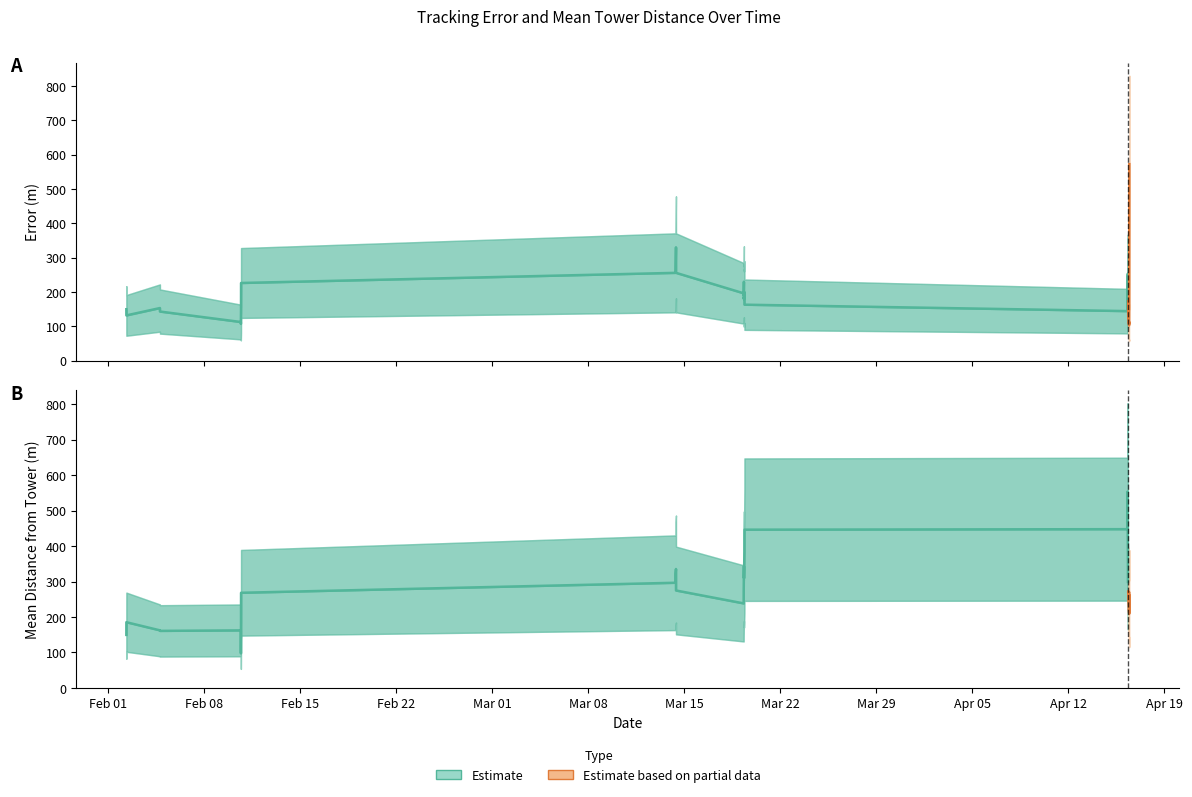

Reading right to left, list all the values displayed in this chart.

error_m: 553.8	579.1	584.2	276.4	221.4	41.6	106.5	82.1	254.8	49.1	72.6	54.7	204.9	482.6	50.7	408.6	121.0	167.1	242.4	121.0	69.7	214.7	351.7	137.2	149.1	51.3	459.7	148.4	172.2	447.3	423.2	97.2	138.7	24.5	55.5	238.7	78.0	165.8	177.0	106.2
mean_distance_from_tower: 267.6	267.6	267.6	79.9	426.2	220.8	258.3	58.4	339.6	186.3	263.5	248.8	327.2	327.2	327.2	543.8	386.9	754.7	754.7	275.0	66.1	379.8	450.7	375.9	311.4	198.5	296.0	159.4	226.3	493.4	501.1	232.4	29.2	85.0	70.7	70.7	292.4	292.4	78.2	78.2